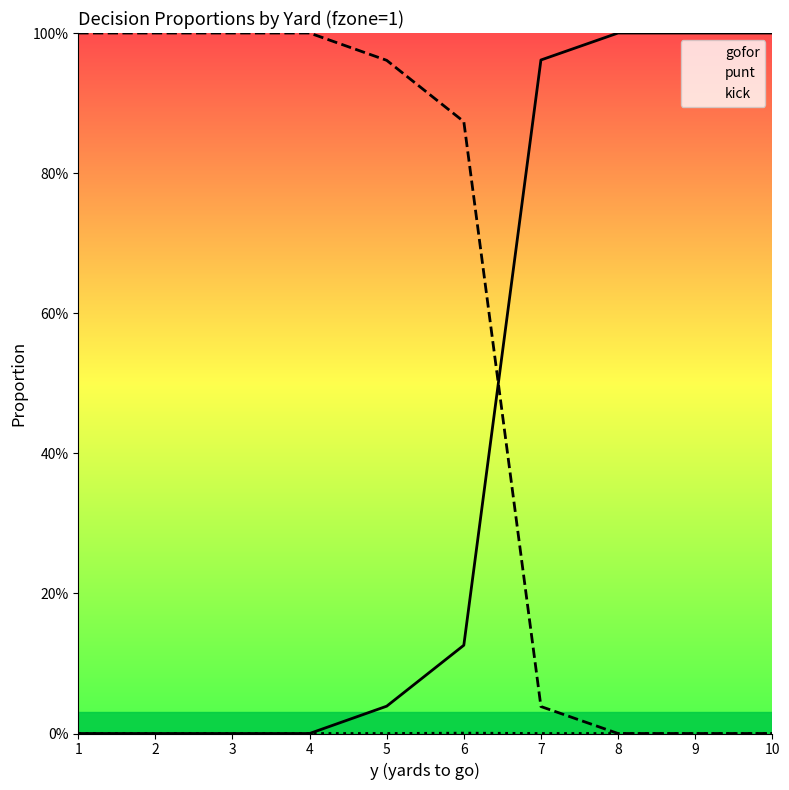

At which category does kick reach its first local peak?

6